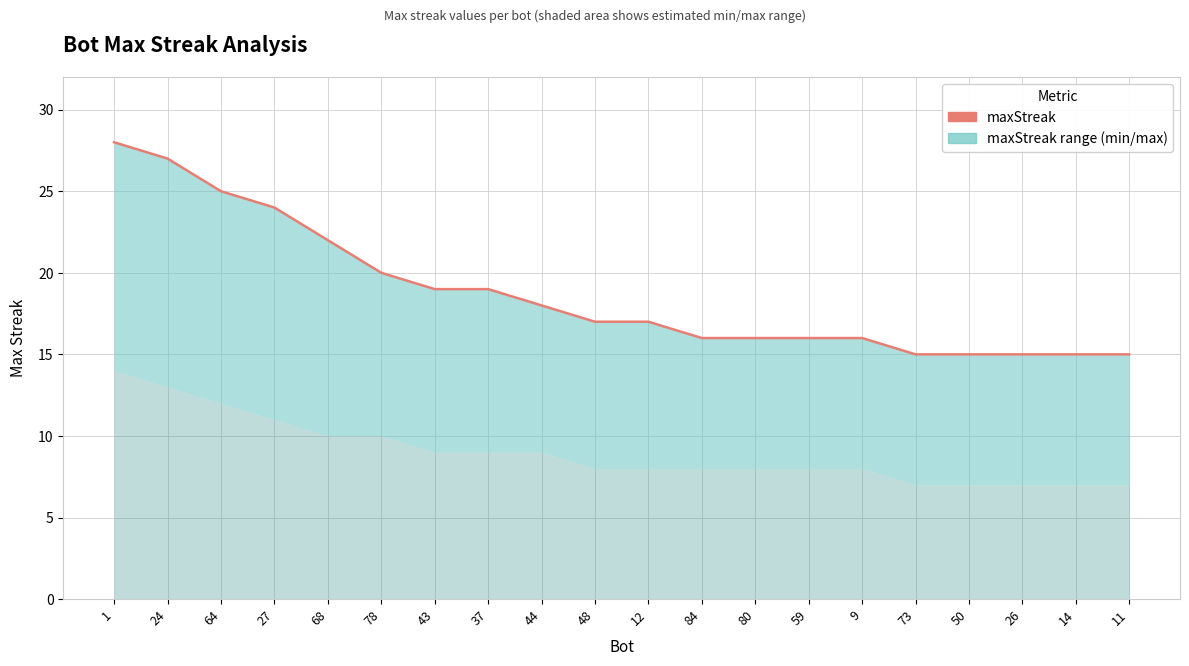

What is the difference between the maximum and second lowest values?

13